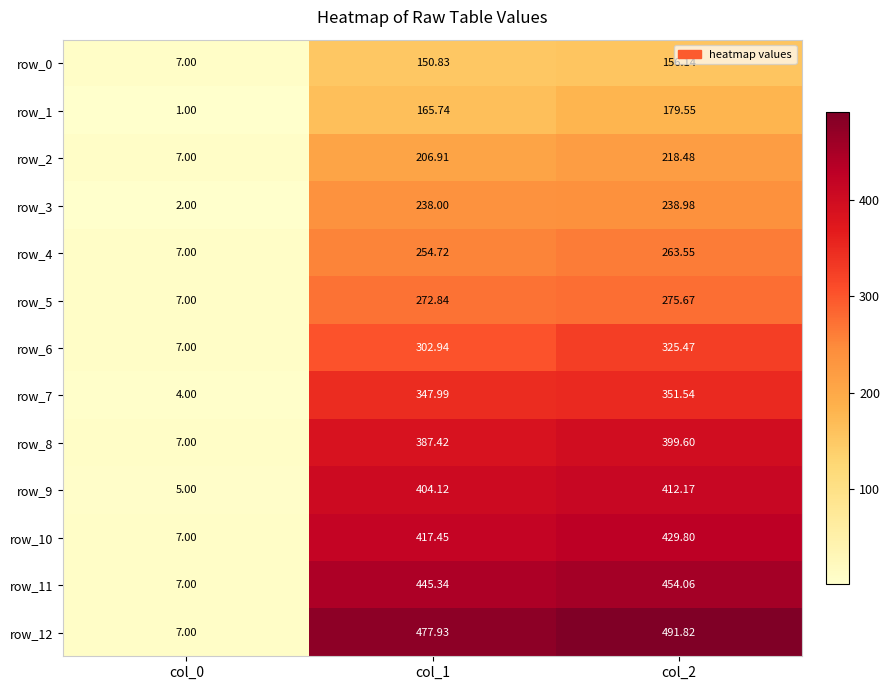

Is the value of row_9 at col_0 greater than the value of row_1 at col_0?

Yes